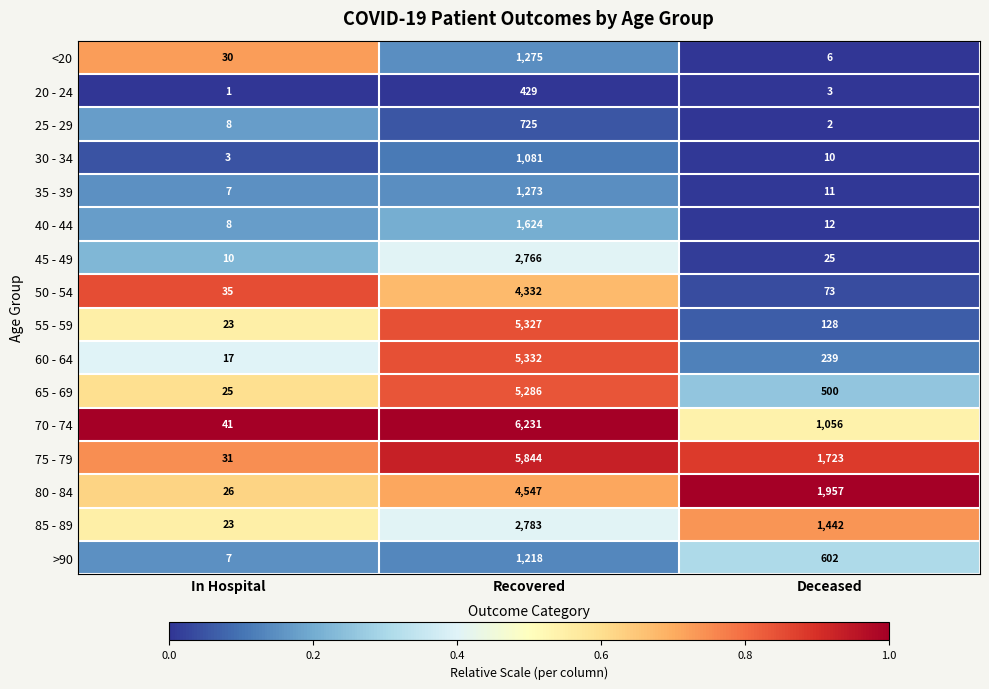

At Recovered, list the series in order from largest to smallest.

70 - 74, 75 - 79, 60 - 64, 55 - 59, 65 - 69, 80 - 84, 50 - 54, 85 - 89, 45 - 49, 40 - 44, <20, 35 - 39, >90, 30 - 34, 25 - 29, 20 - 24